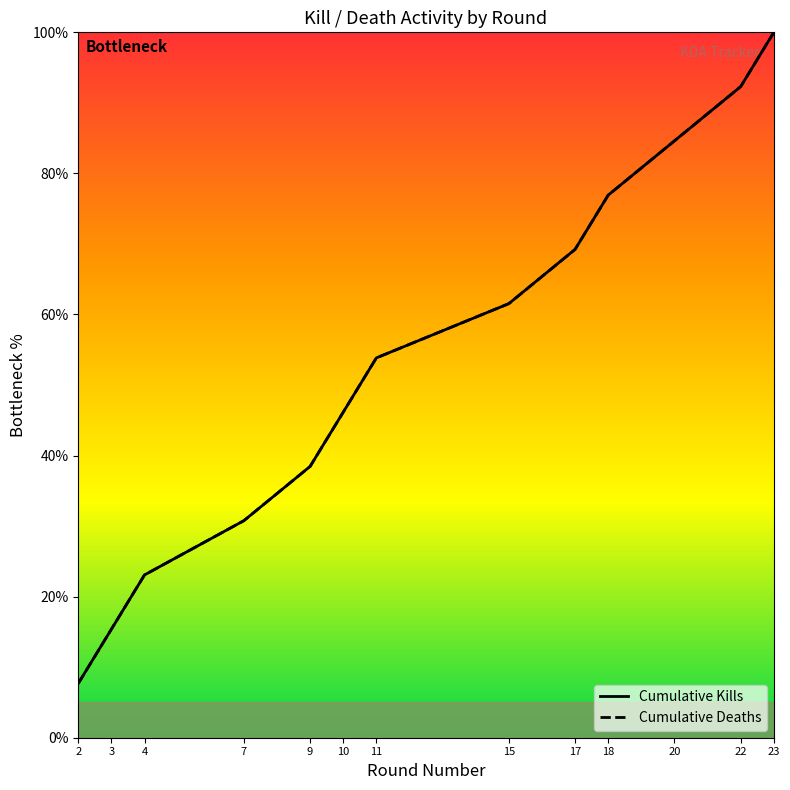

What is the total value across all series at 18?

153.8